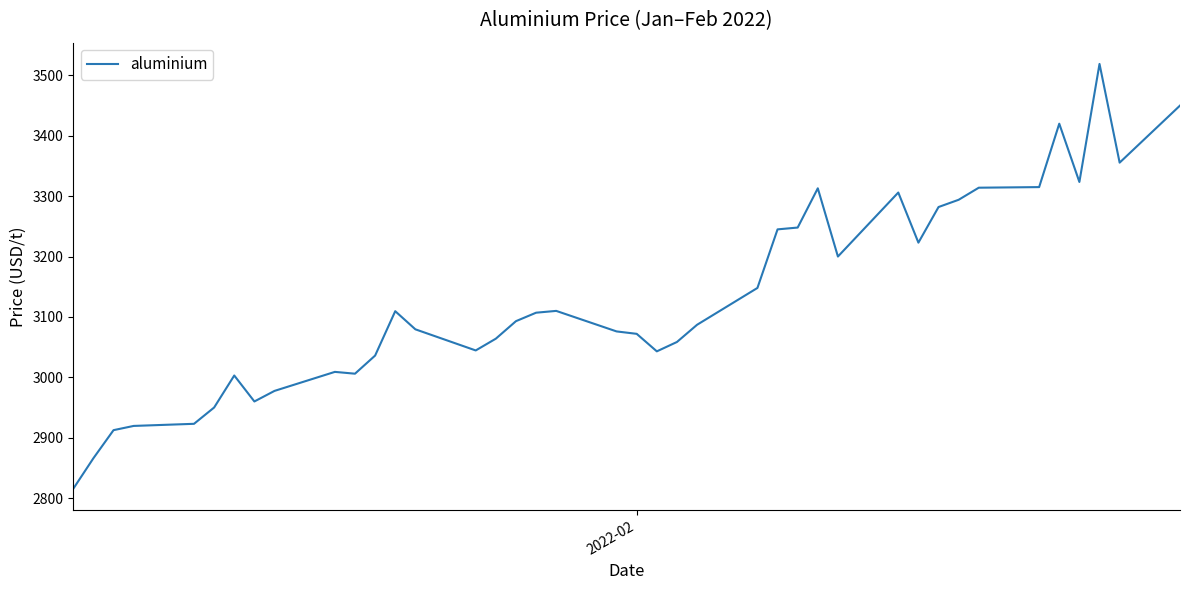

What is the maximum value shown in the chart?

3519.0